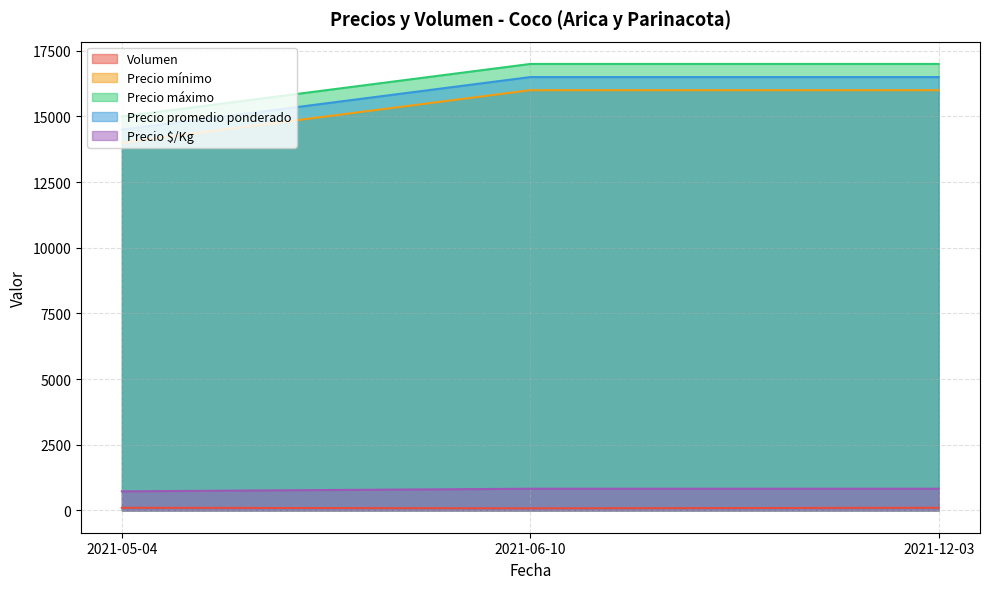

What is the label of the 3rd point from the left?

2021-12-03